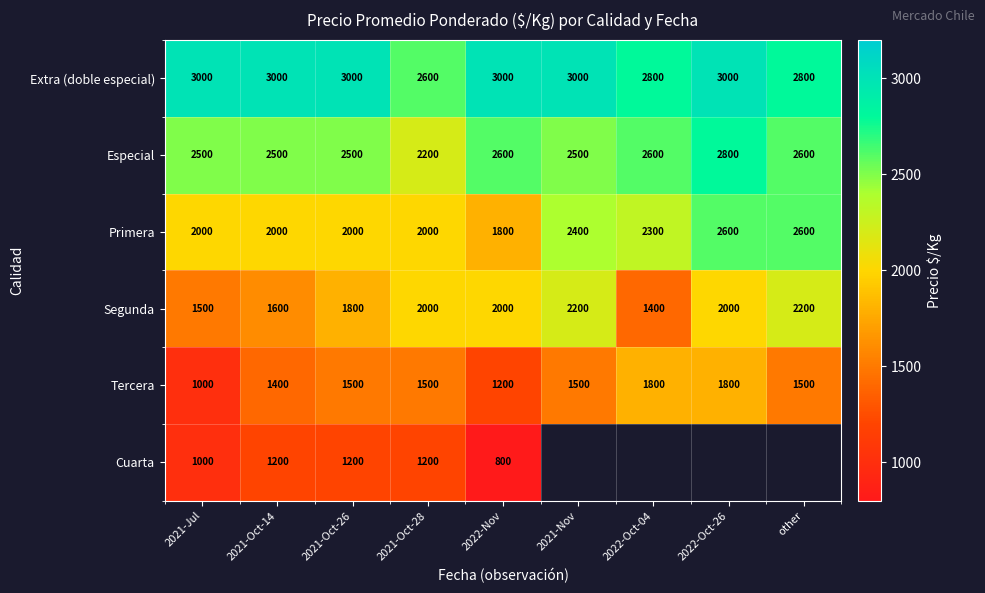

At 2021-Oct-26, list the series in order from largest to smallest.

Extra (doble especial), Especial, Primera, Segunda, Tercera, Cuarta